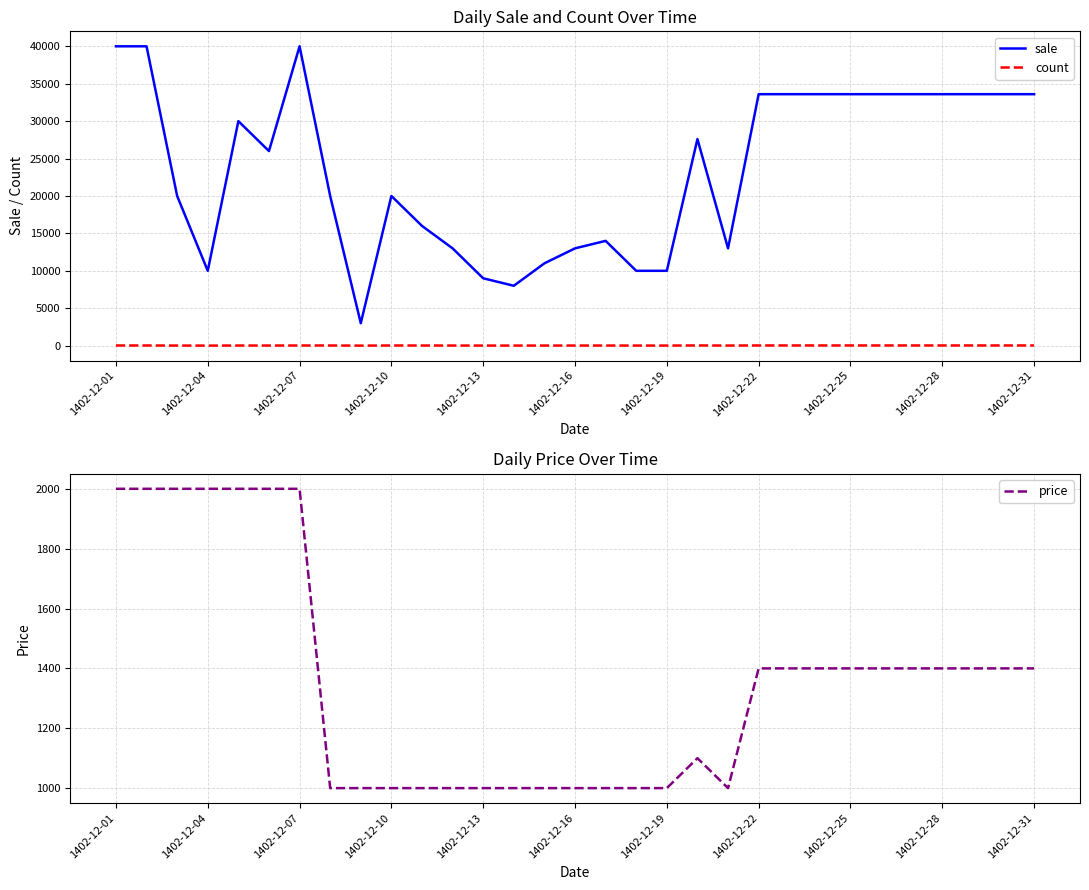

How many interior local valleys does the price series have?

1